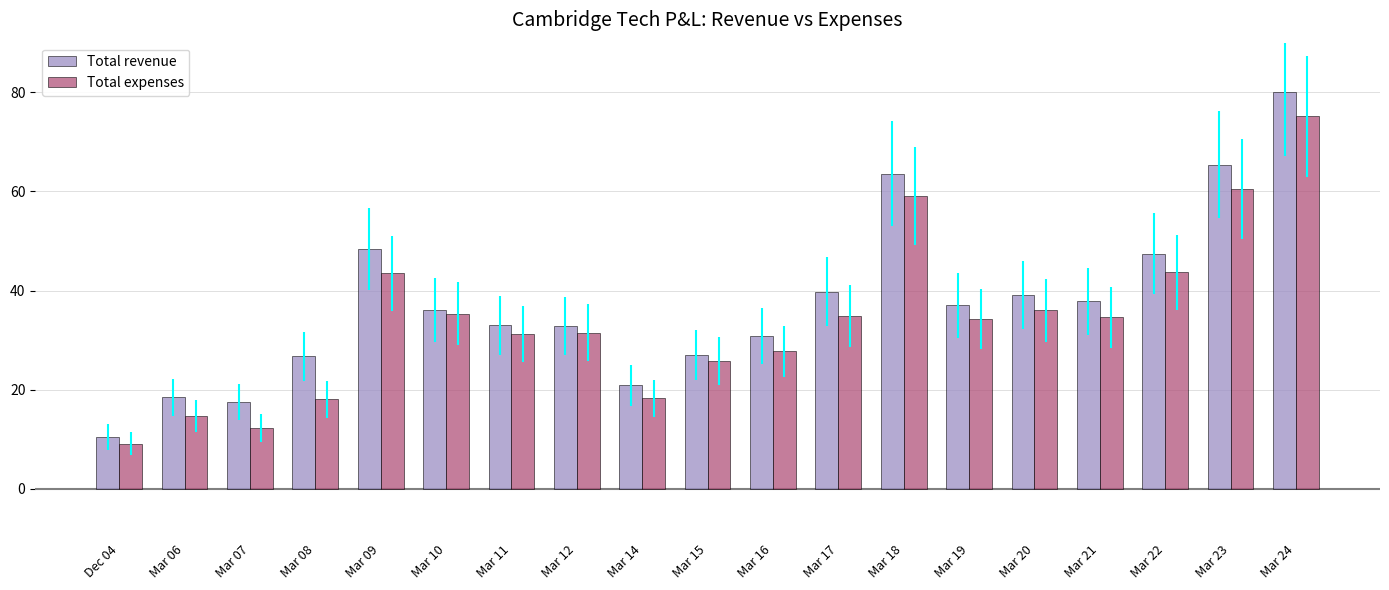

The Total revenue series shows 64.7 at Mar 21. True or false?

False